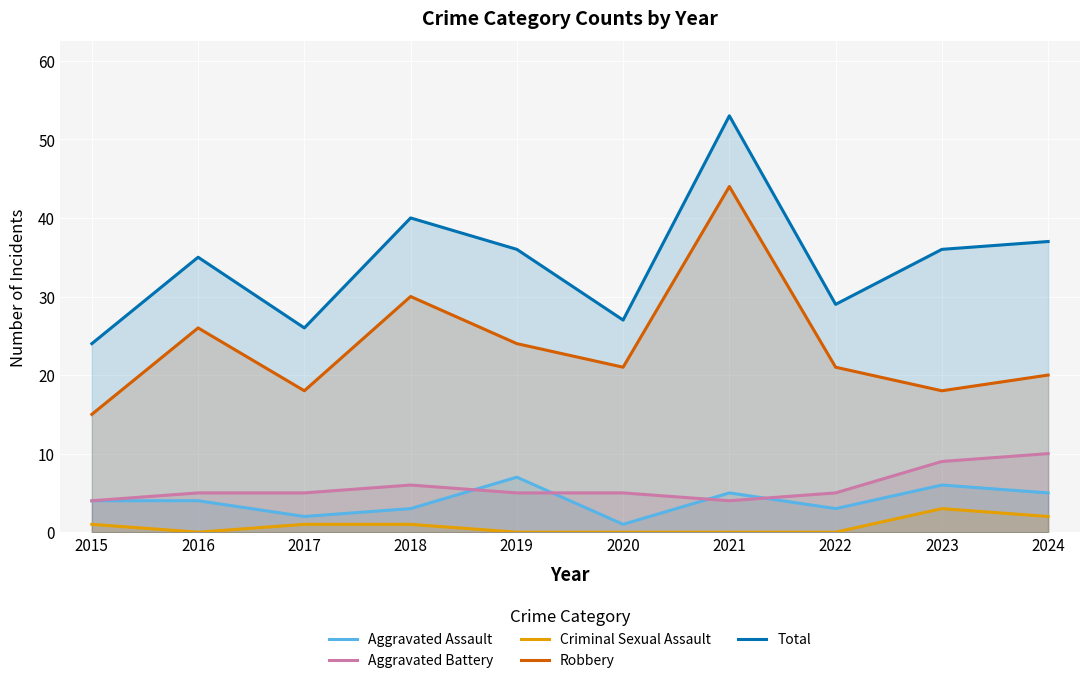

True or false: Aggravated Battery and Total intersect in this chart.

False